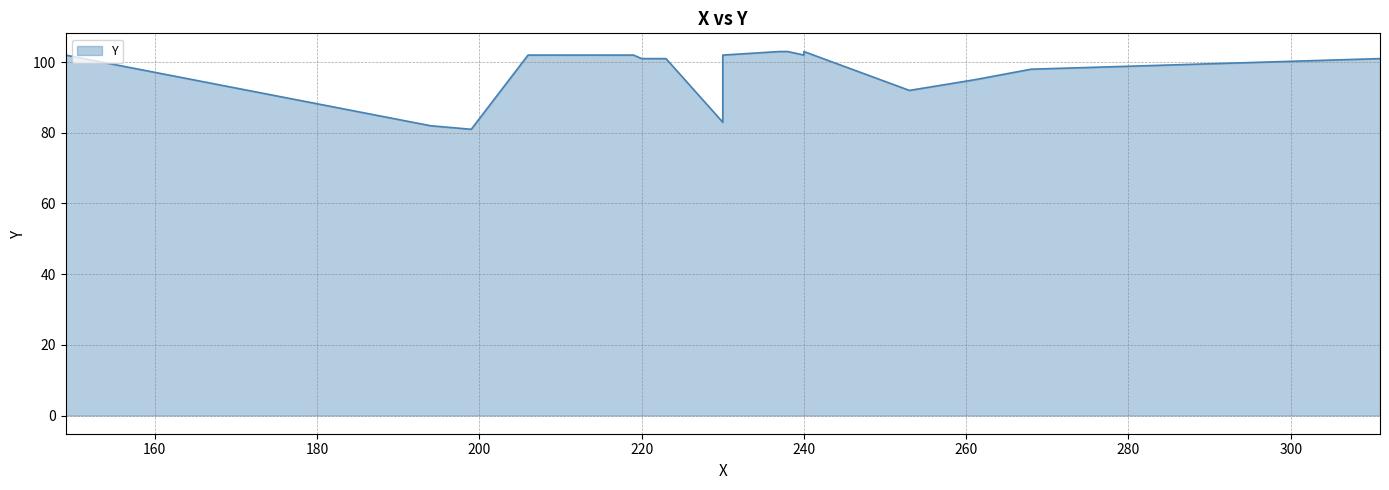

Does the chart display data point markers on the line(s)?

No